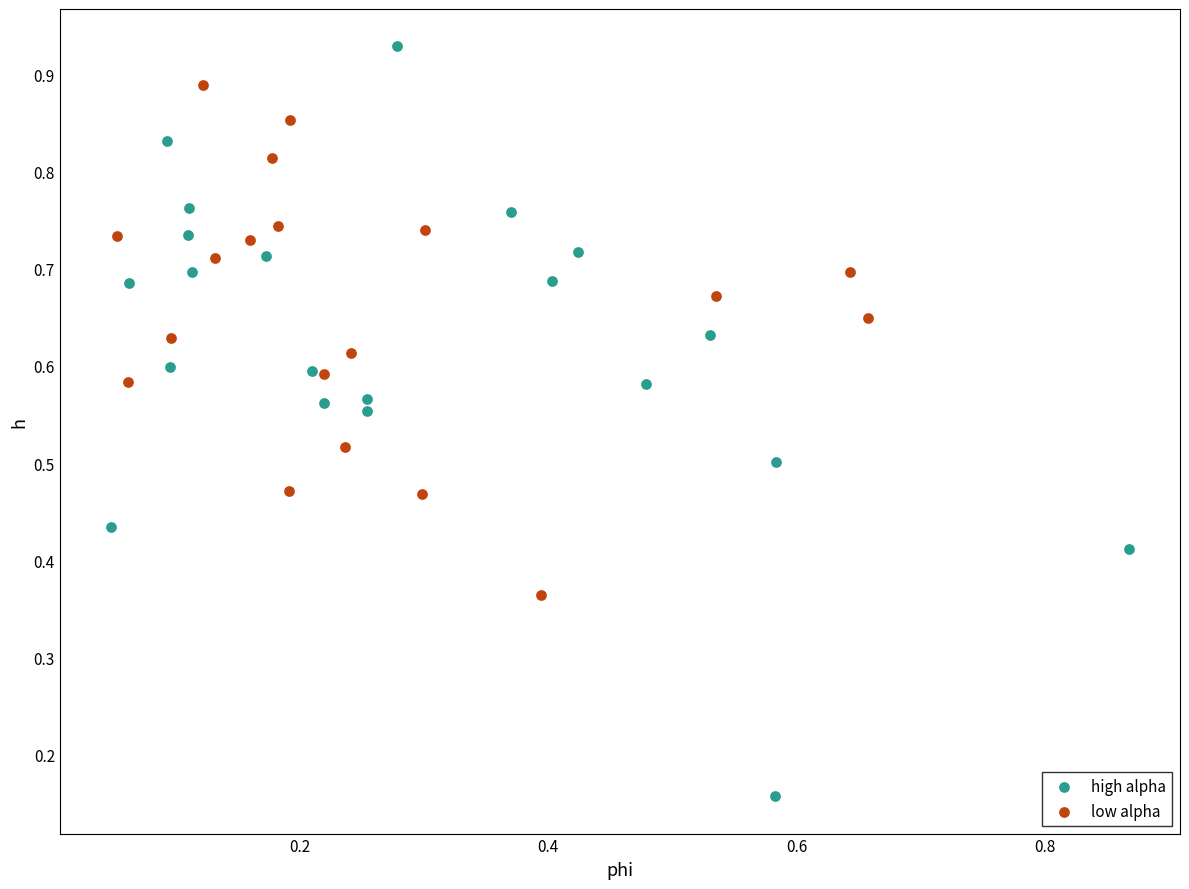

Which series contains the highest Y value?

high alpha